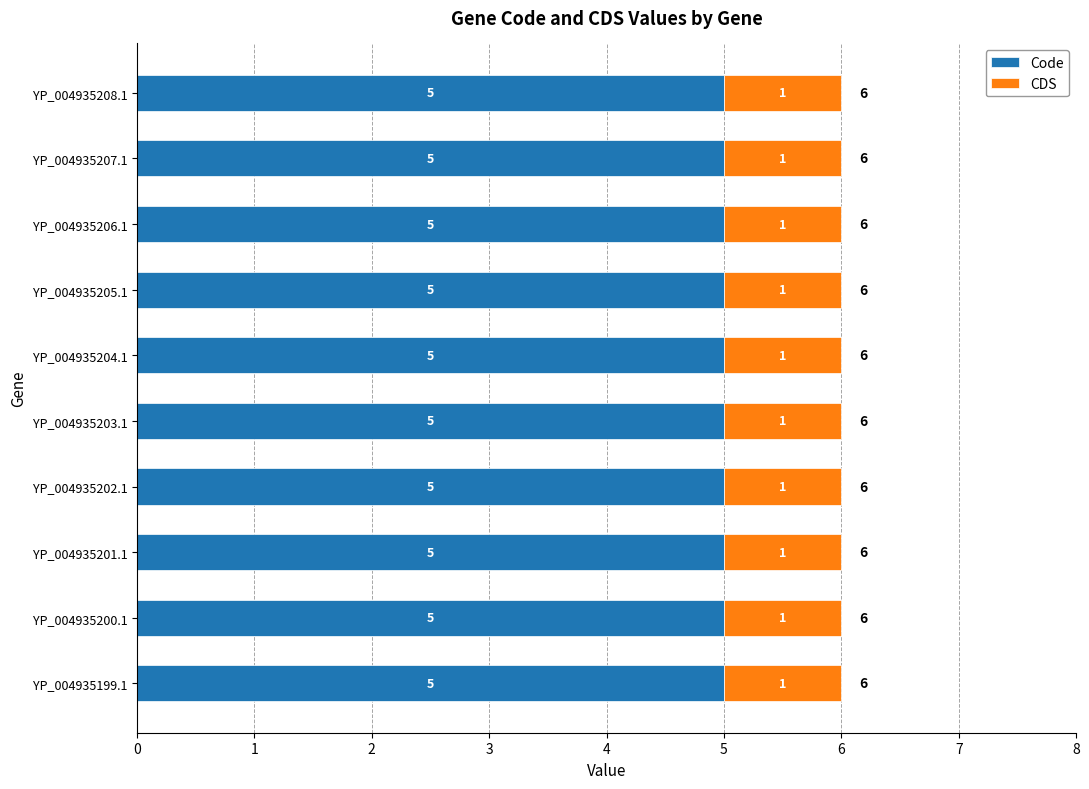

What is the approximate value of Code at YP_004935201.1?

5